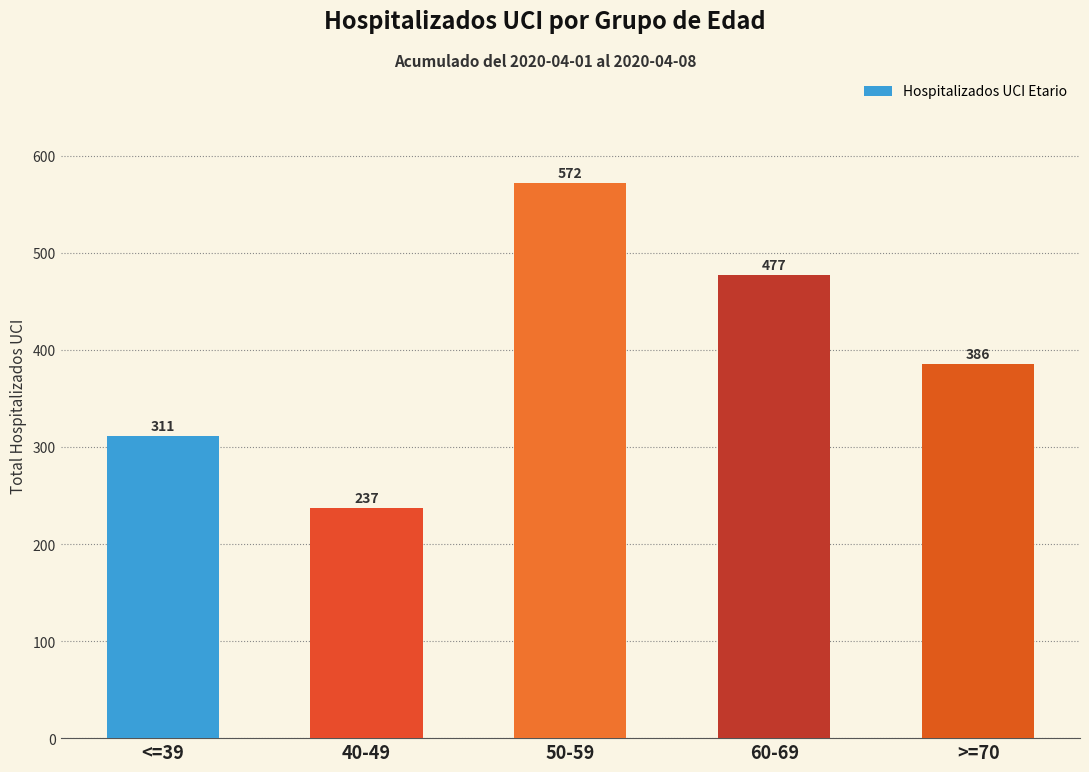

Which has a higher value, 50-59 or 40-49?

50-59